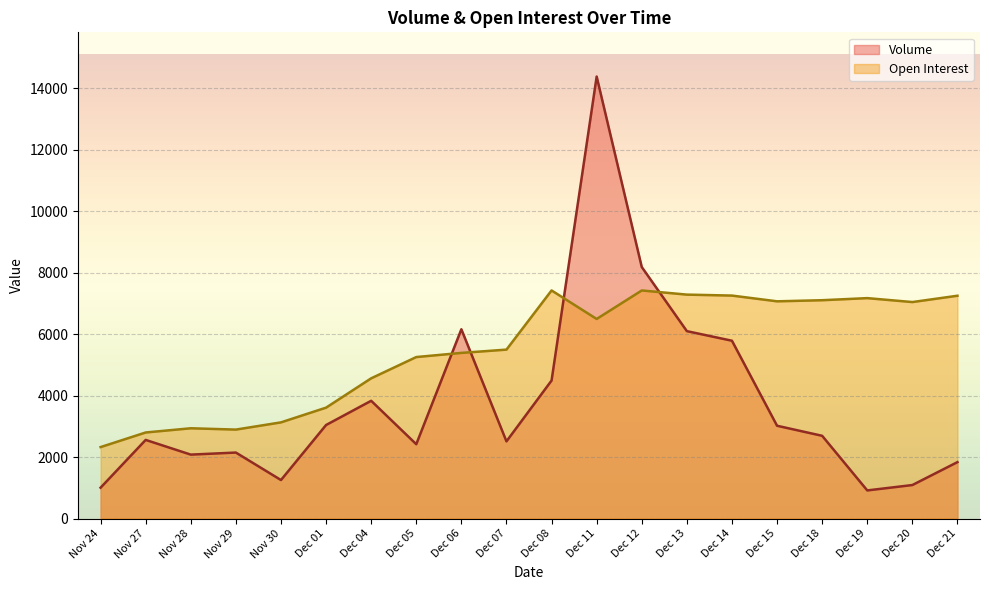

How many categories are shown in the chart?

20